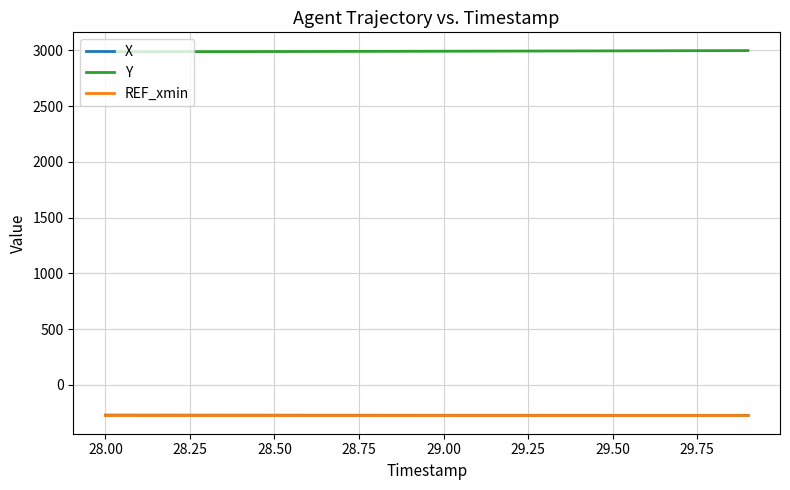

Does the chart display data point markers on the line(s)?

No